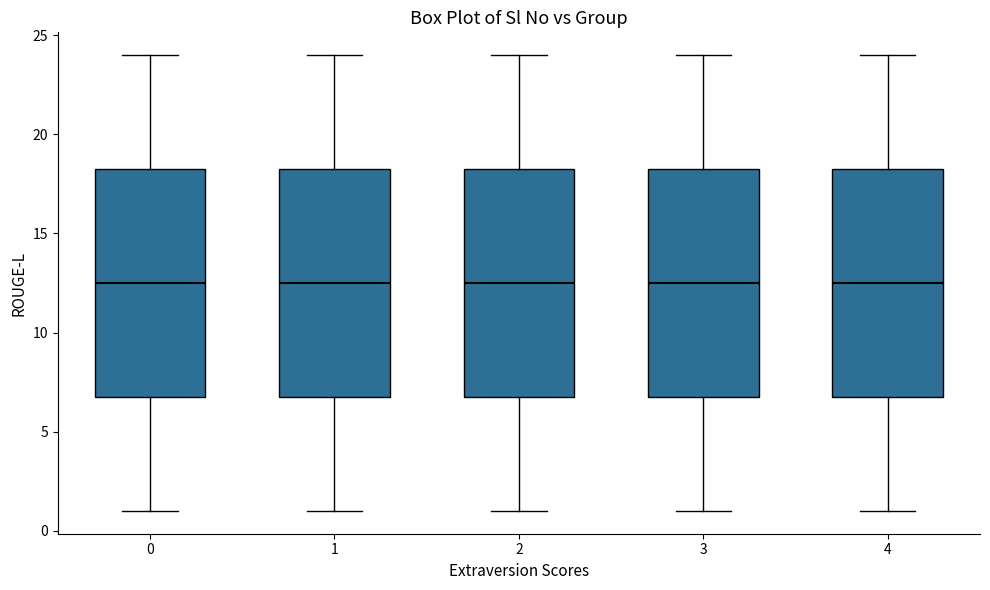

Reading left to right, transcribe this box plot: for each box, give where its median line is, the range the box spans, and where its two whiskers end, as read against the y-axis. The values are not printed on the chart, so give them approximately, as read against the axis.

0: median 12.5, box 7.0 to 18.5, whiskers 1.0 to 24.0
1: median 12.5, box 7.0 to 18.5, whiskers 1.0 to 24.0
2: median 12.5, box 7.0 to 18.5, whiskers 1.0 to 24.0
3: median 12.5, box 7.0 to 18.5, whiskers 1.0 to 24.0
4: median 12.5, box 7.0 to 18.5, whiskers 1.0 to 24.0